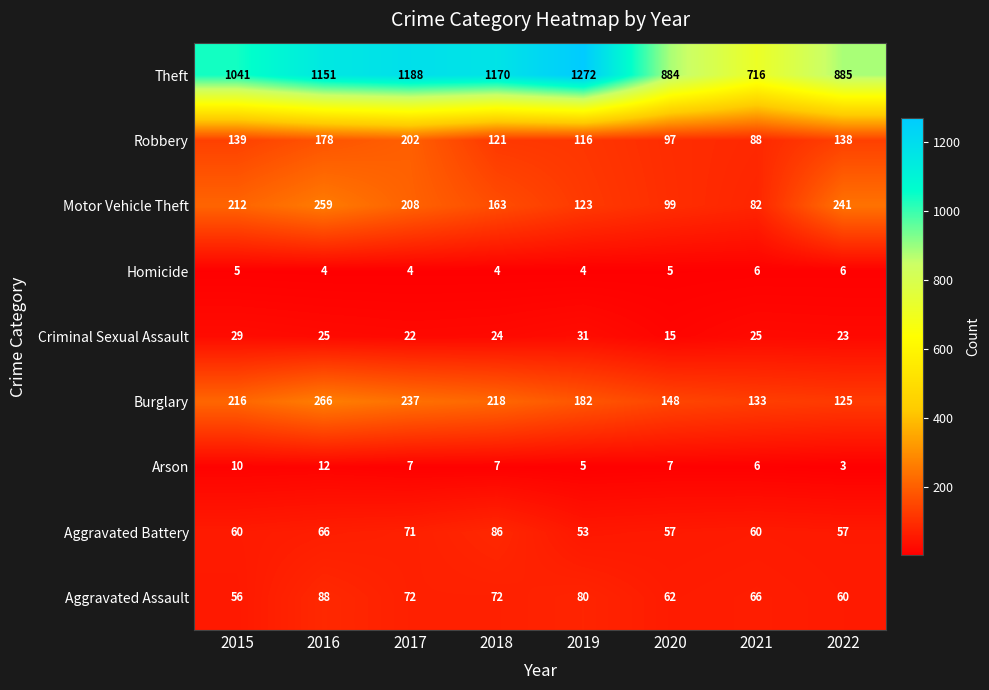

Which category has the lowest value in the Arson series?

2022